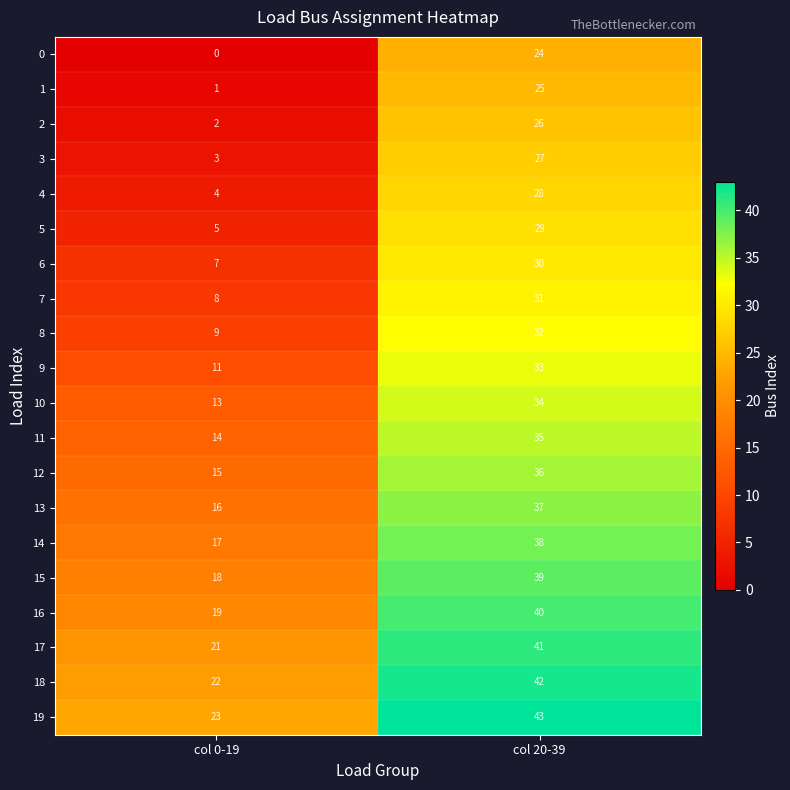

What is the difference between the highest and lowest values at col 20-39?

19